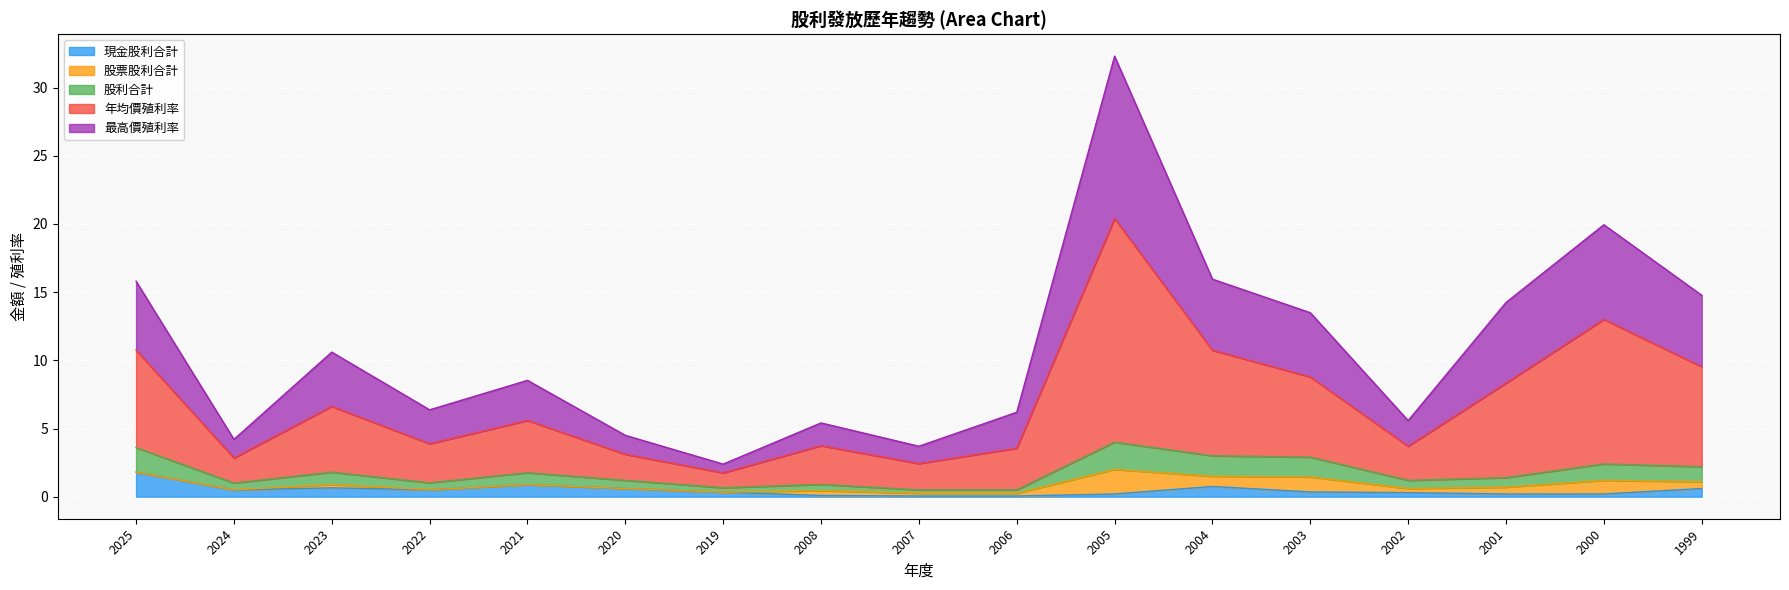

Does the chart display data point markers on the line(s)?

No